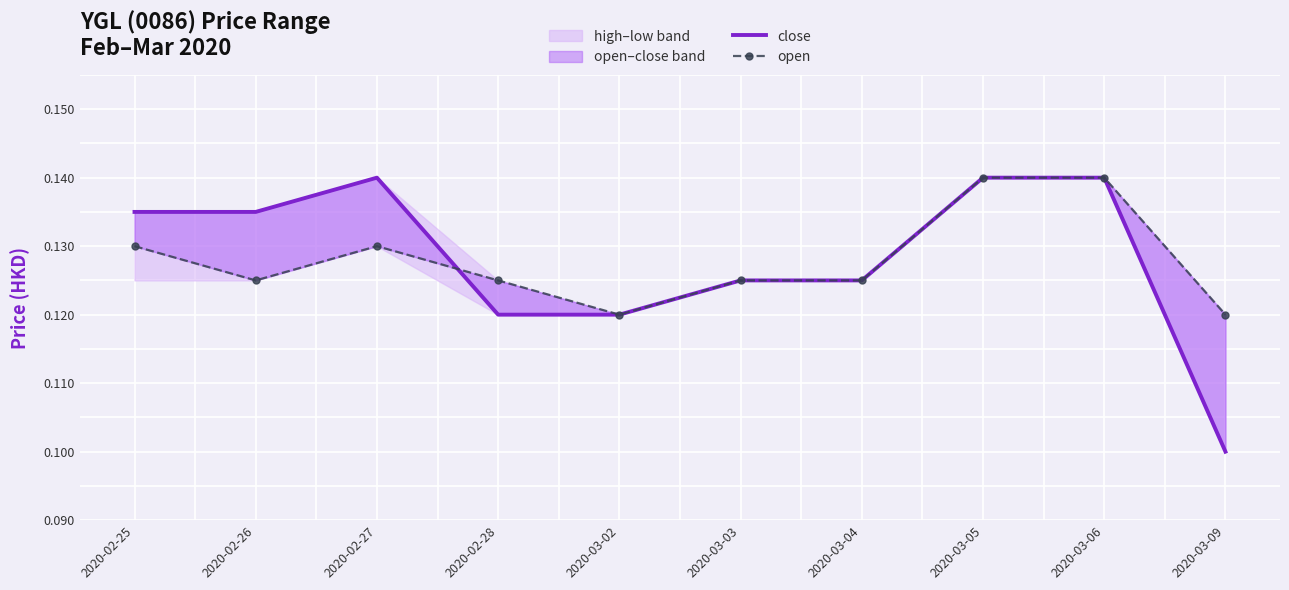

What is the label of the 8th point from the right?

2020-02-27